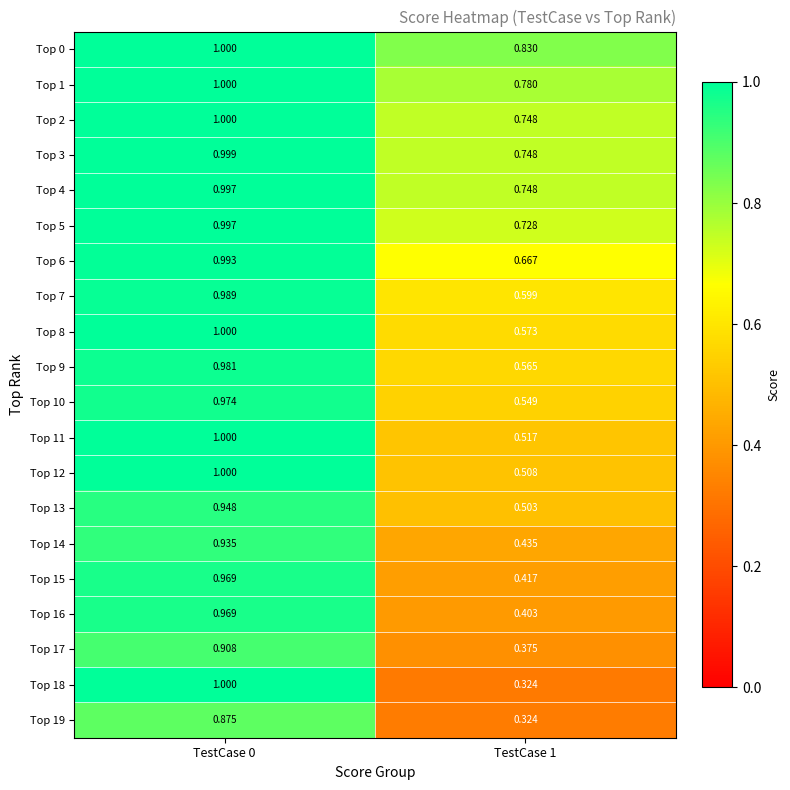

What is the difference between the highest and lowest values at TestCase 0?

0.1